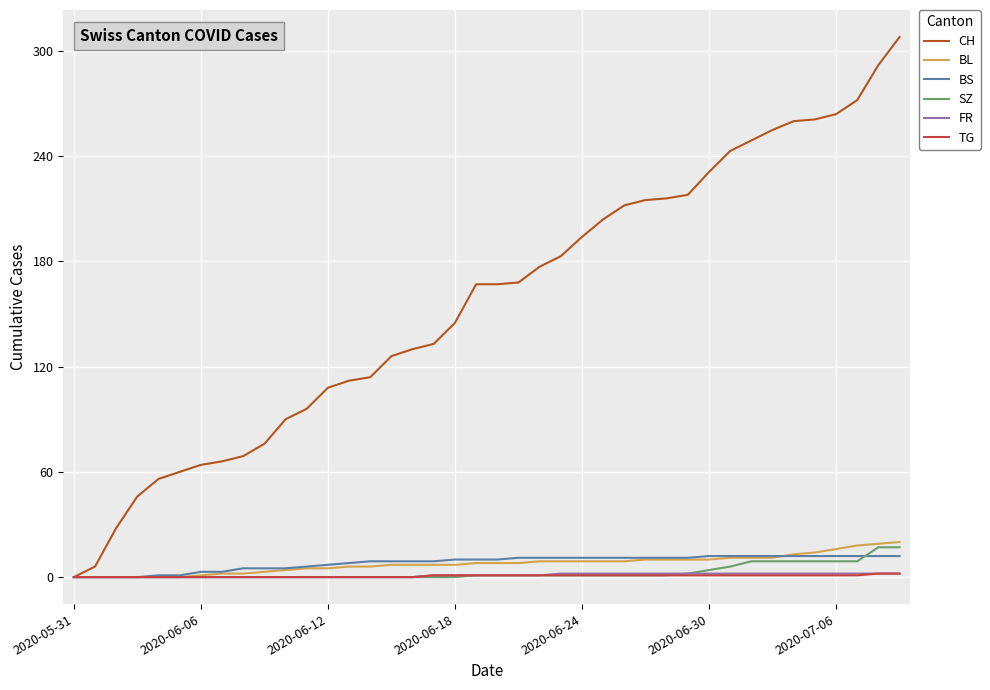

Which series has the largest total across all categories?

CH